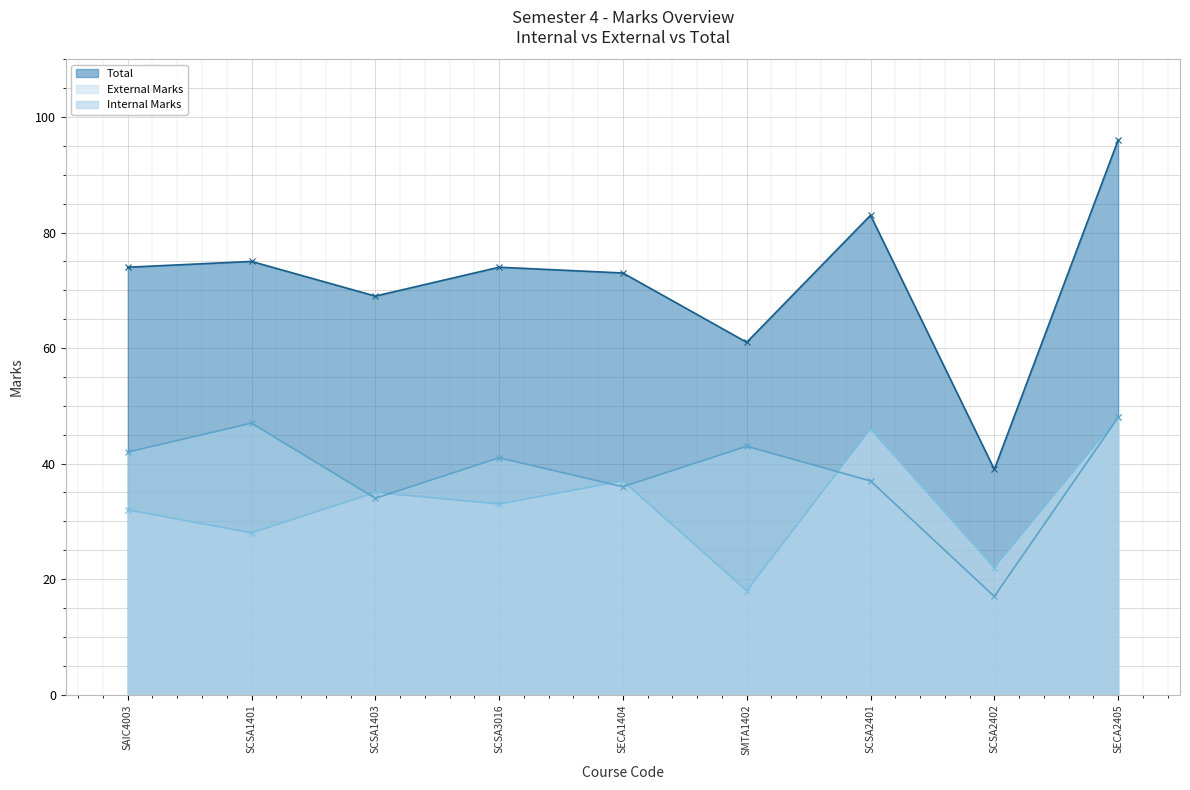

Between SCSA1403 and SCSA2401, which series saw the biggest shift?

Total